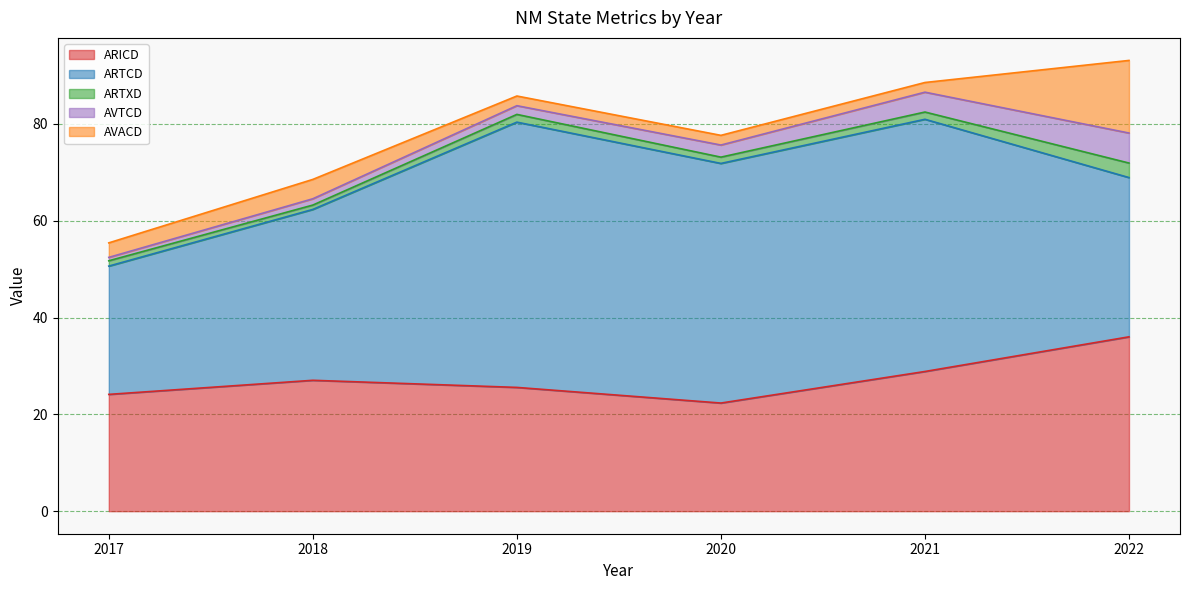

Reading left to right, transcribe all the data shown in this chart.

ARICD: 2017=24.1	2018=27.0	2019=25.6	2020=22.3	2021=28.9	2022=36.0
ARTCD: 2017=26.5	2018=35.3	2019=54.8	2020=49.5	2021=52.1	2022=32.9
ARTXD: 2017=1.1	2018=0.9	2019=1.6	2020=1.3	2021=1.5	2022=3.0
AVTCD: 2017=0.7	2018=1.3	2019=1.8	2020=2.5	2021=4.1	2022=6.2
AVACD: 2017=3.0	2018=4.0	2019=2.0	2020=2.0	2021=2.0	2022=15.0